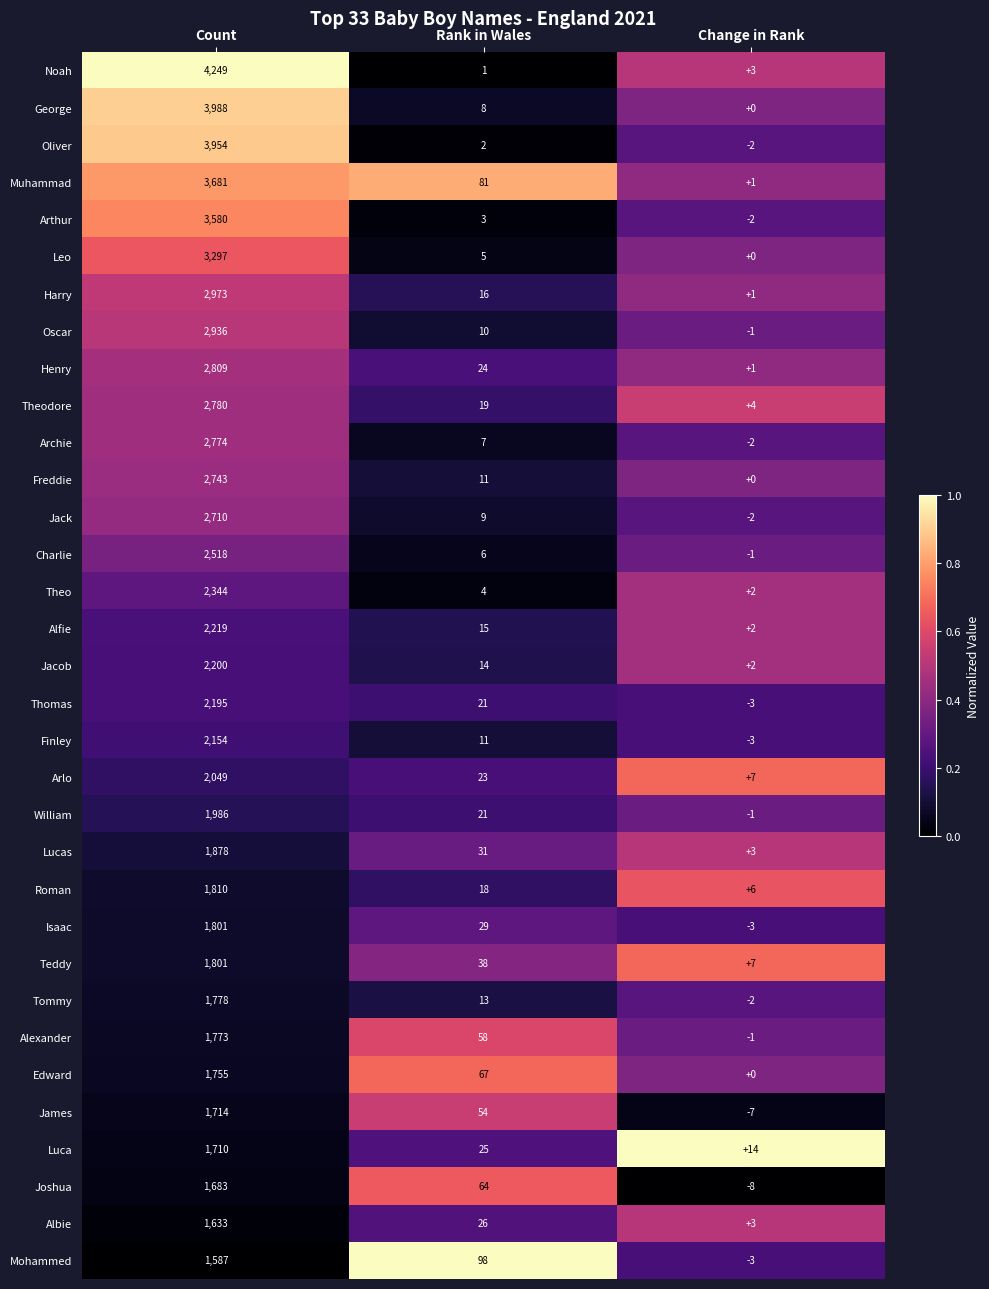

What is the average value of the Thomas series?

738